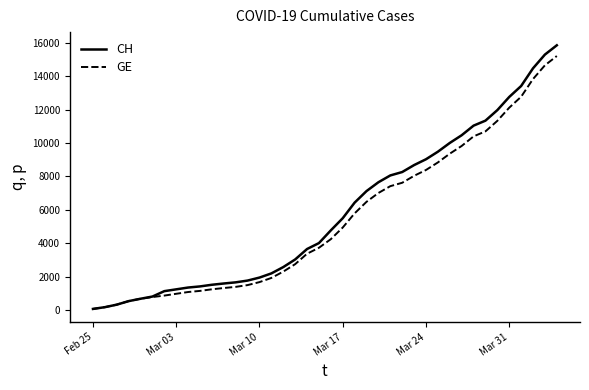

List the series in order of their peak value, lowest first.

GE, CH